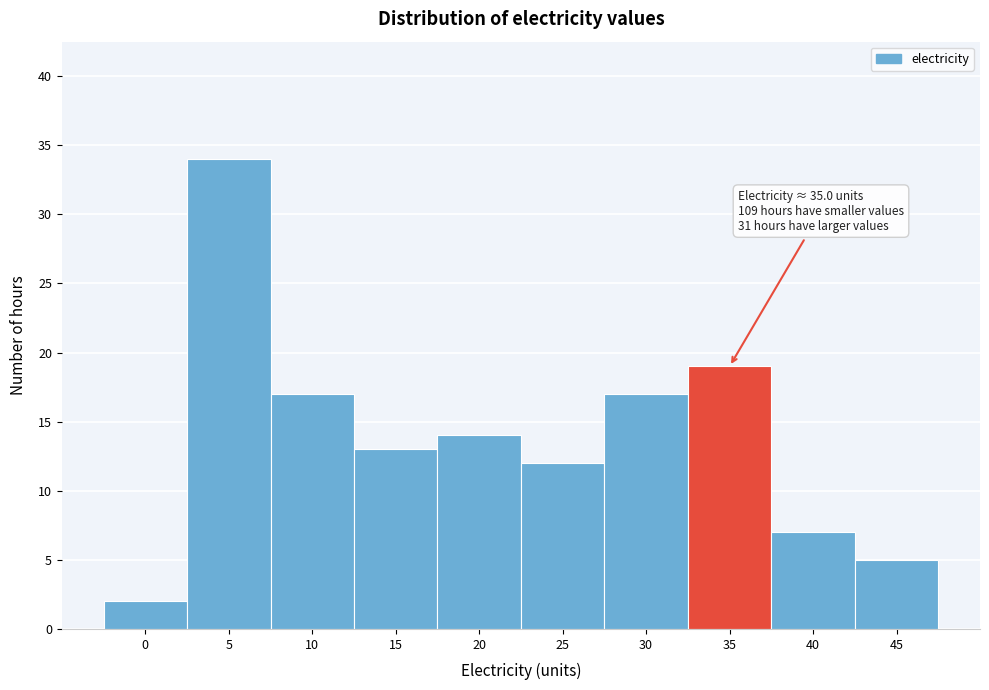

Reading left to right, extract all data points from this chart.

2	34	17	13	14	12	17	19	7	5